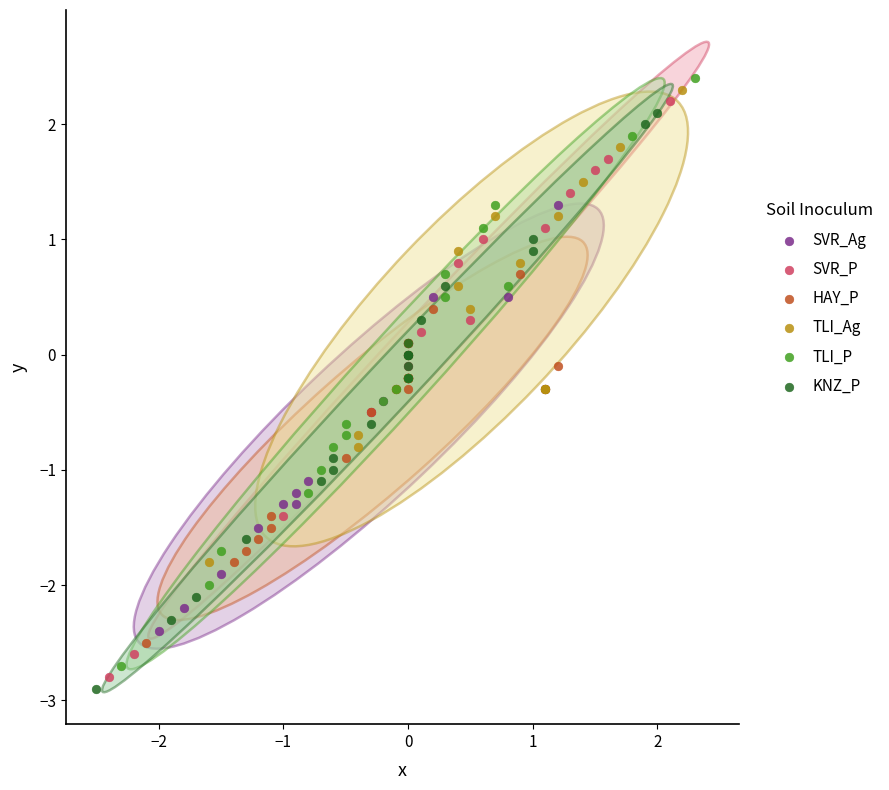

Which series reaches the maximum Y coordinate?

TLI_P